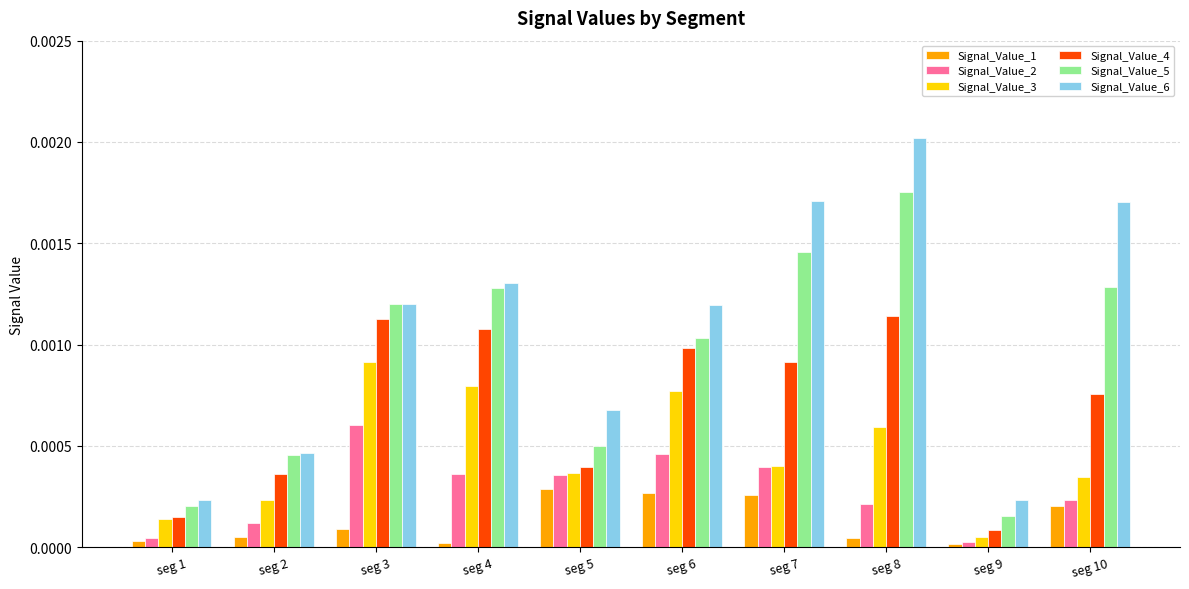

Between seg 2 and seg 6, which series saw the biggest shift?

Signal_Value_6